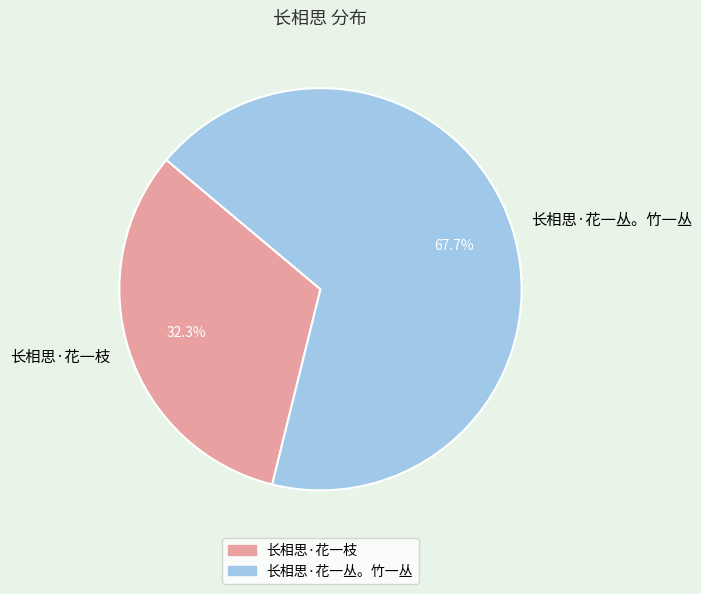

What is the ratio of the value at 长相思·花一丛。竹一丛 to the value at 长相思·花一枝?

2.1